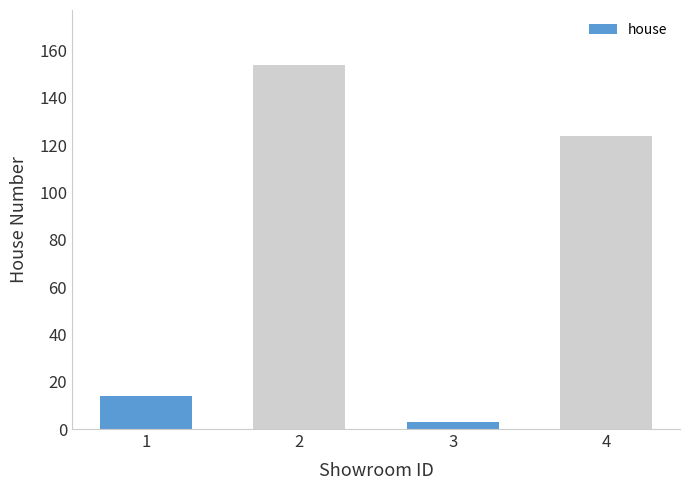

True or false: the data shows 124 at 4.

True